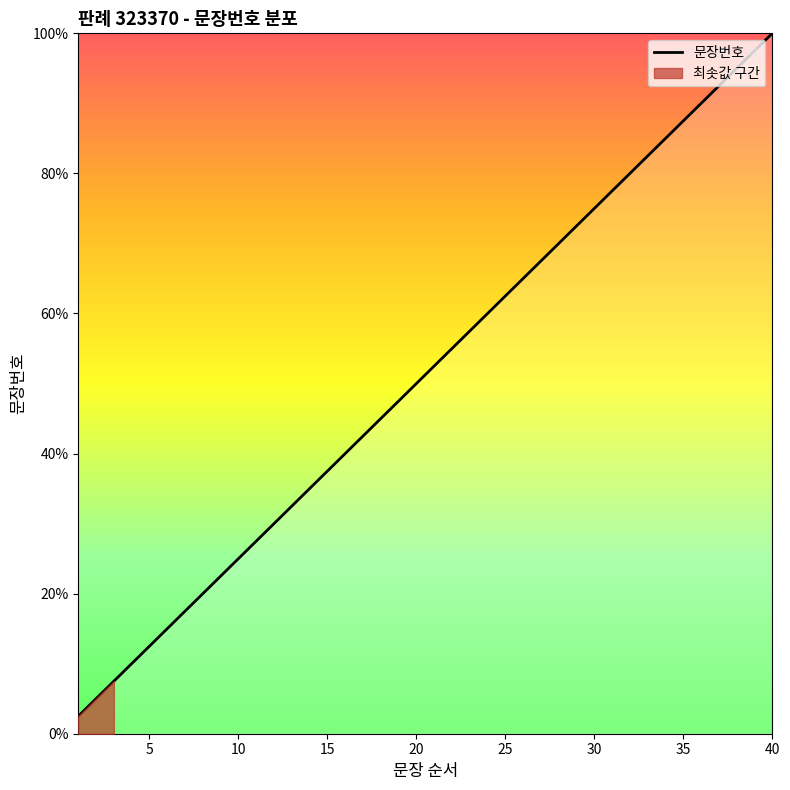

How many lines are shown in the chart?

1